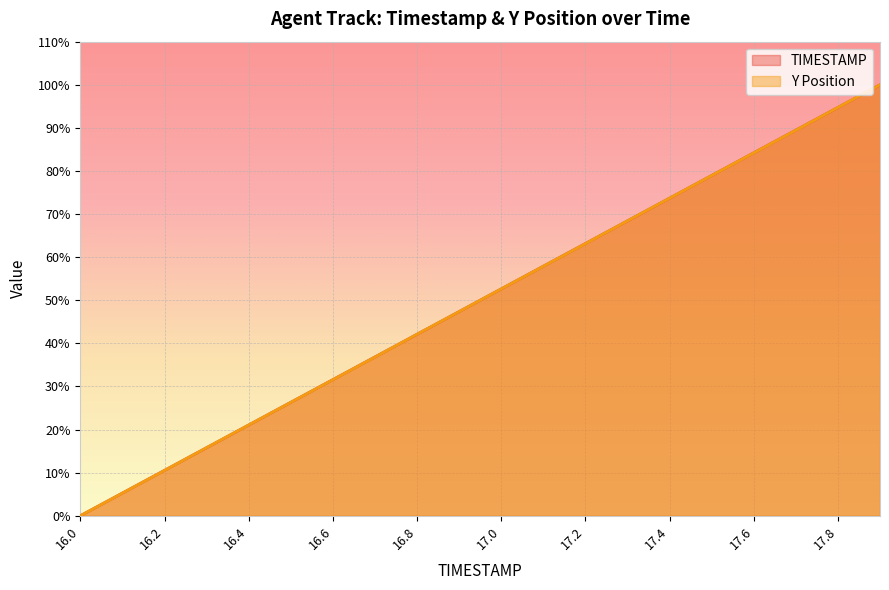

What position from the right is 17.8?

2